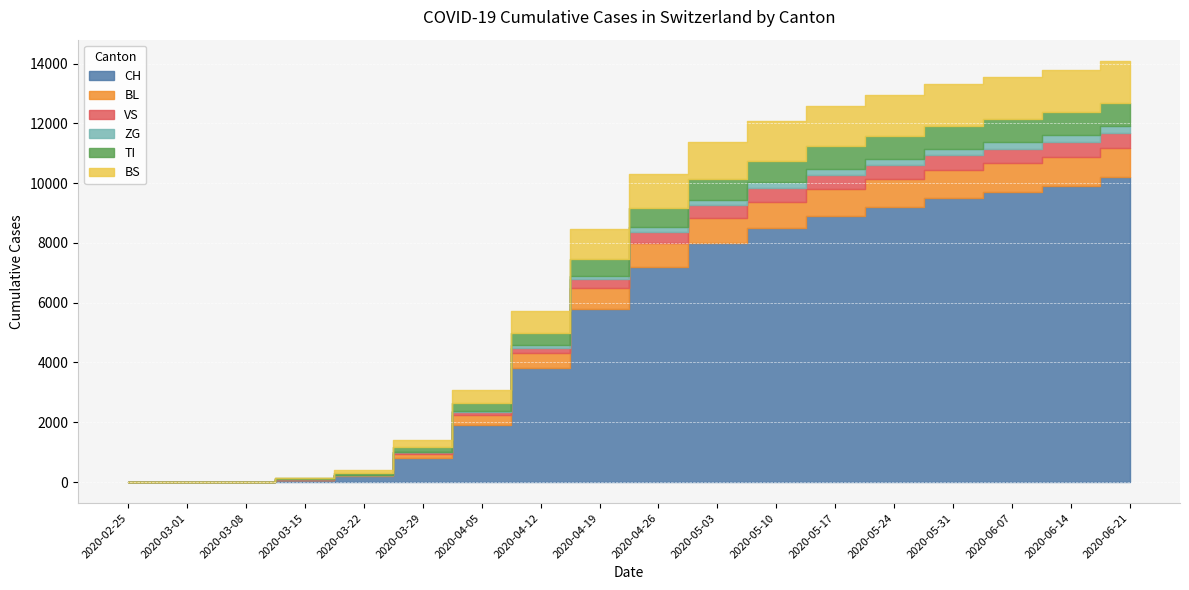

Between 2020-03-15 and 2020-04-12, which is larger?

2020-04-12